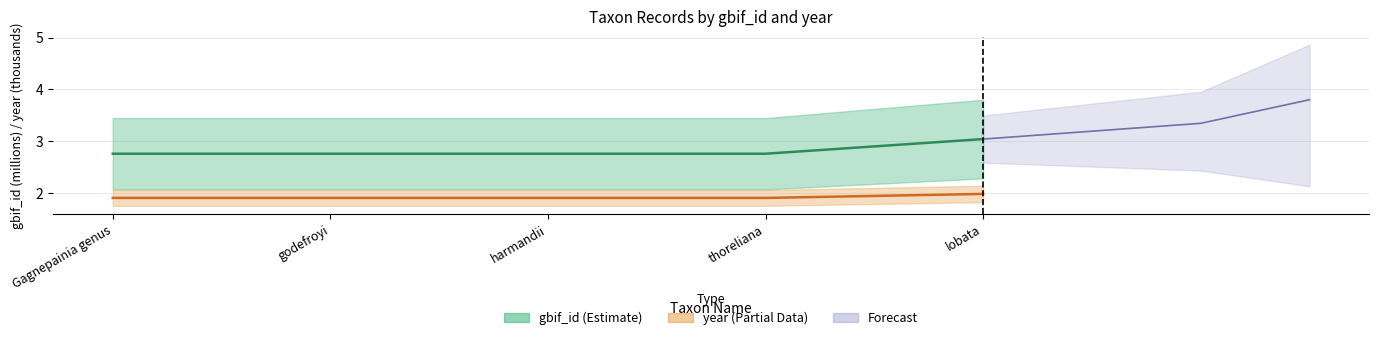

What position from the left is godefroyi?

2